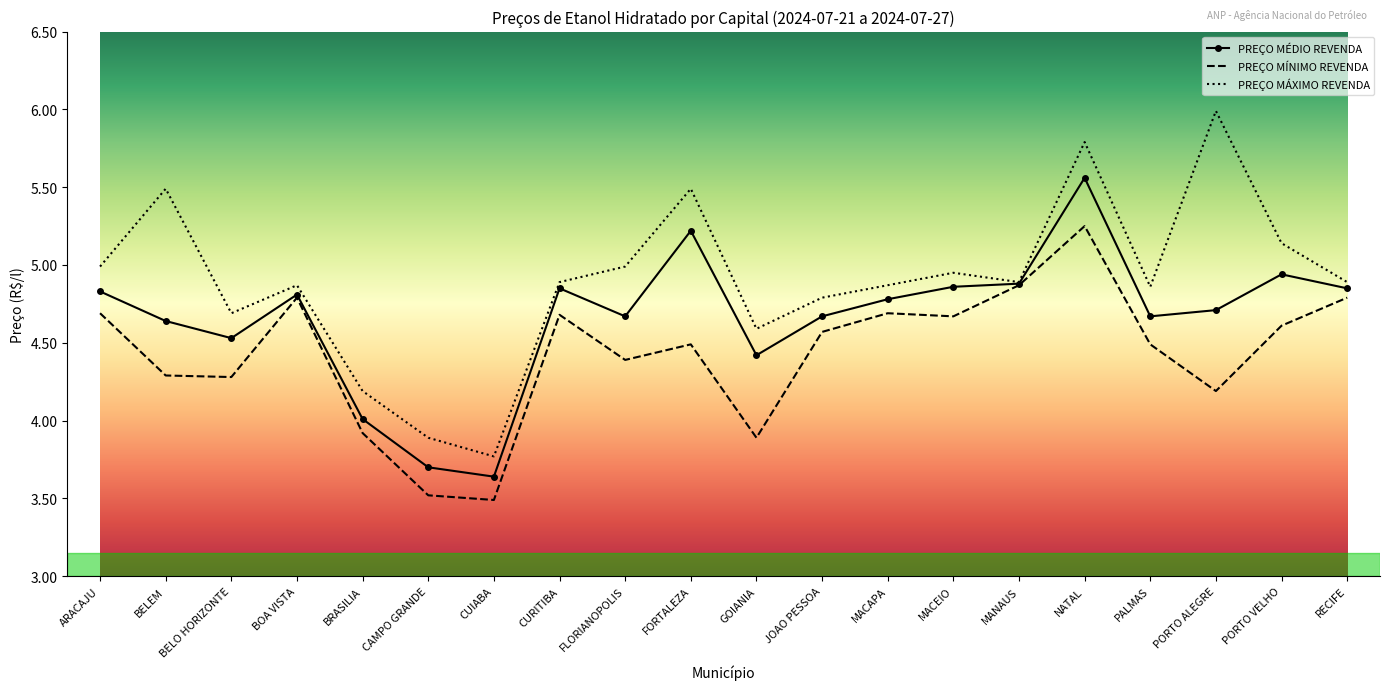

What value does the PREÇO MÍNIMO REVENDA series have at CUIABA?

3.5